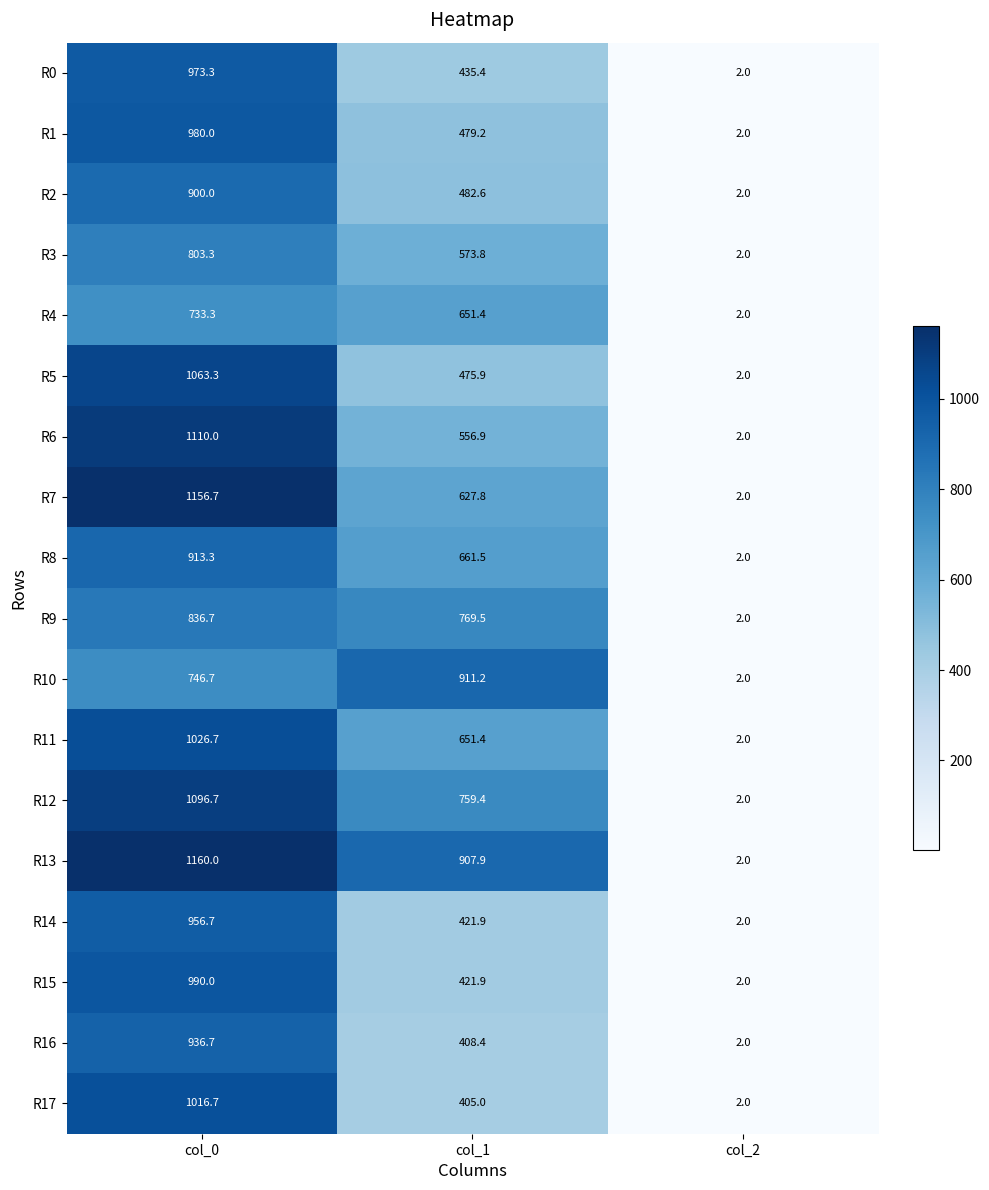

List the series in order of their peak value, lowest first.

R4, R3, R9, R2, R10, R8, R16, R14, R0, R1, R15, R17, R11, R5, R12, R6, R7, R13